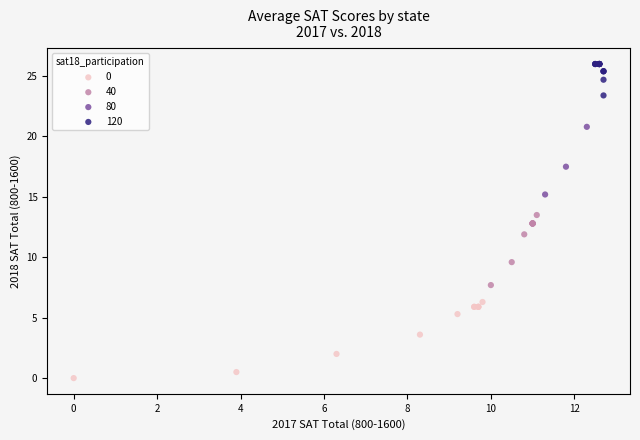

Which series contains the highest Y value?

120